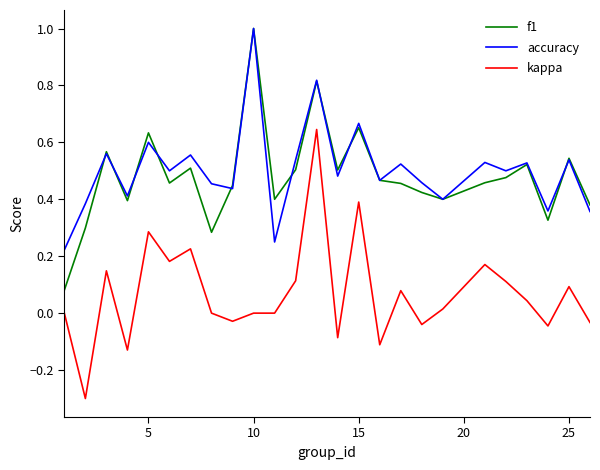

True or false: accuracy and kappa intersect in this chart.

False